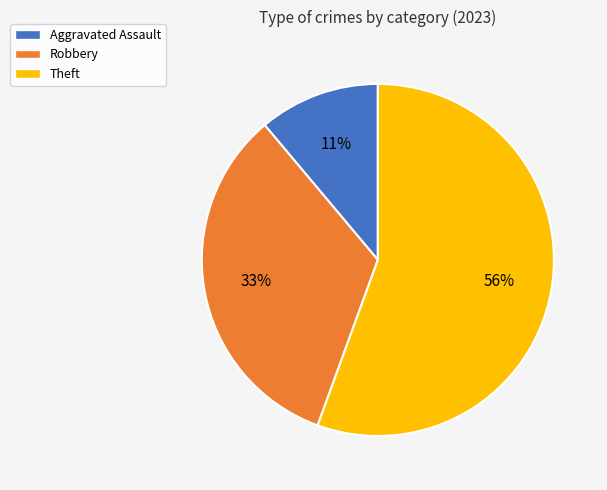

To the nearest percent, what is the average slice percentage?

33%